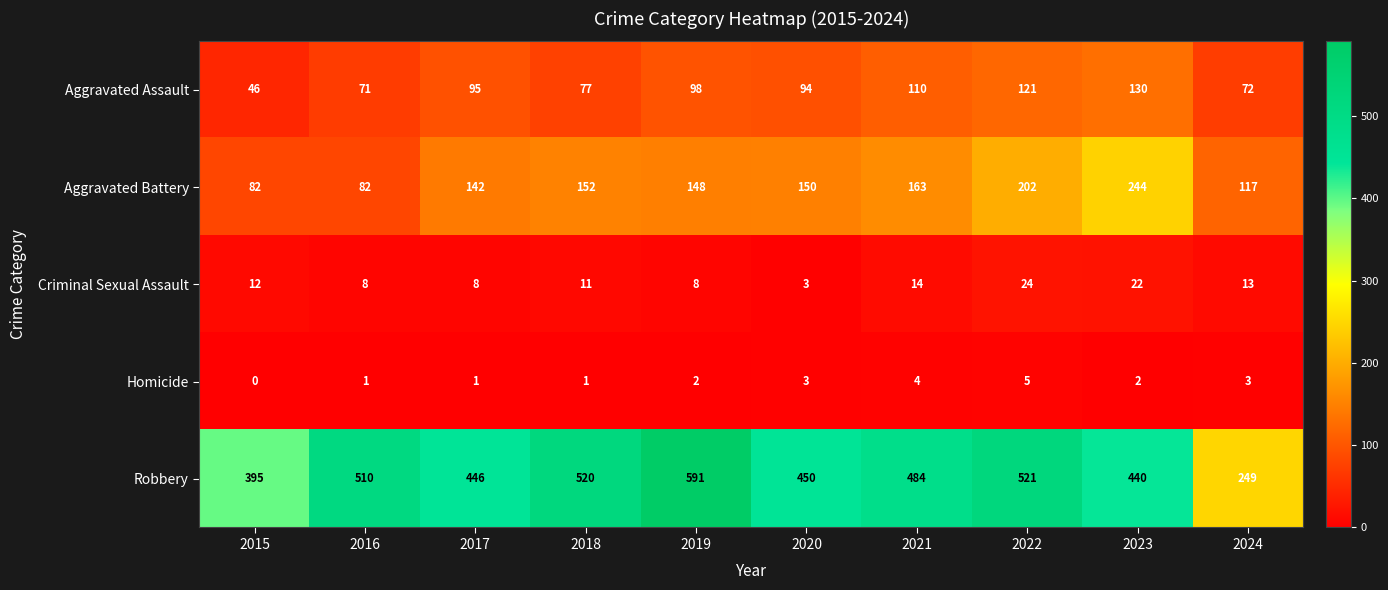

What is the sum of the Homicide values at 2020 and 2022?

8